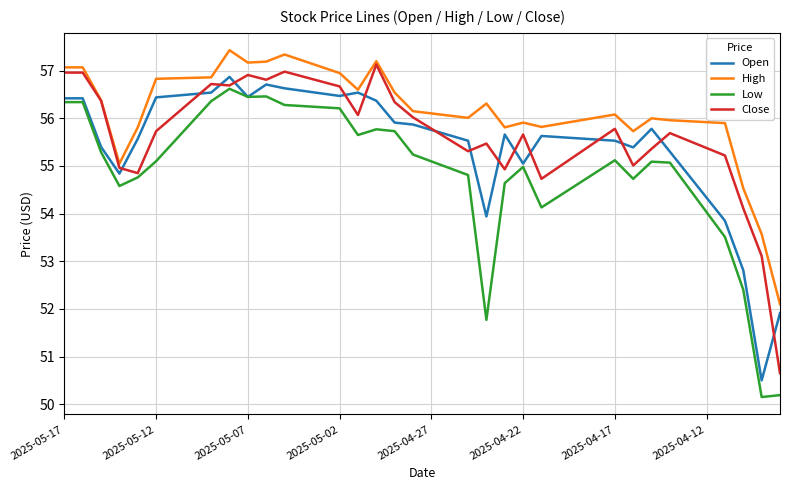

Which series has the largest total across all categories?

High